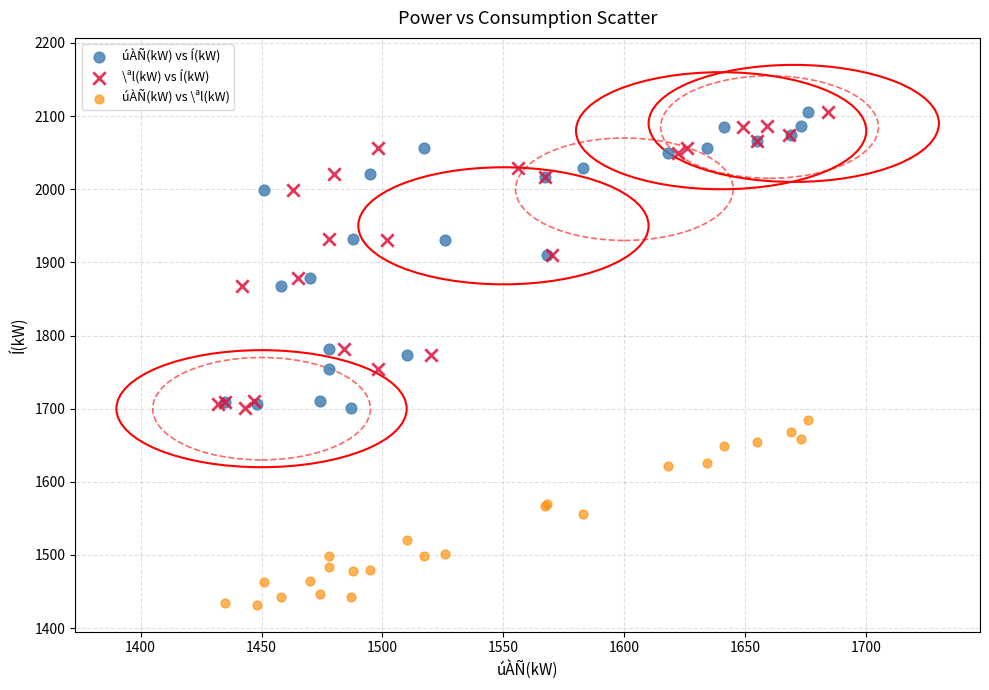

What are all the series names shown in the legend?

úÀÑ(kW) vs Í(kW), \ªl(kW) vs Í(kW), úÀÑ(kW) vs \ªl(kW)